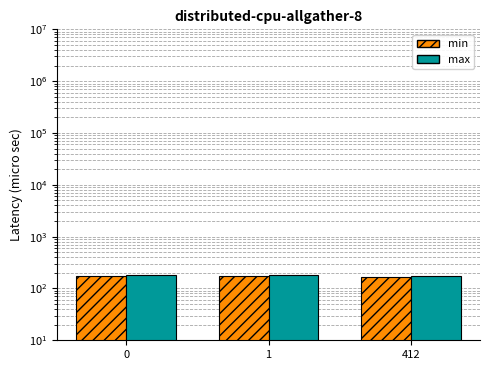

Where is min nearest to the value 169?

1